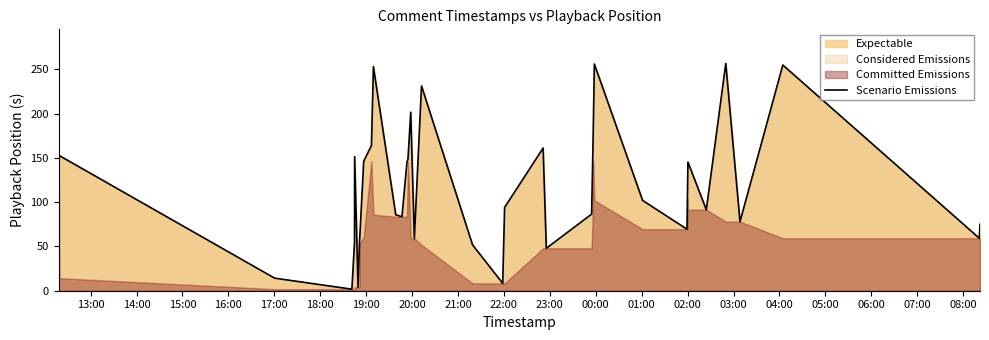

Count the number of categories in the chart.

40